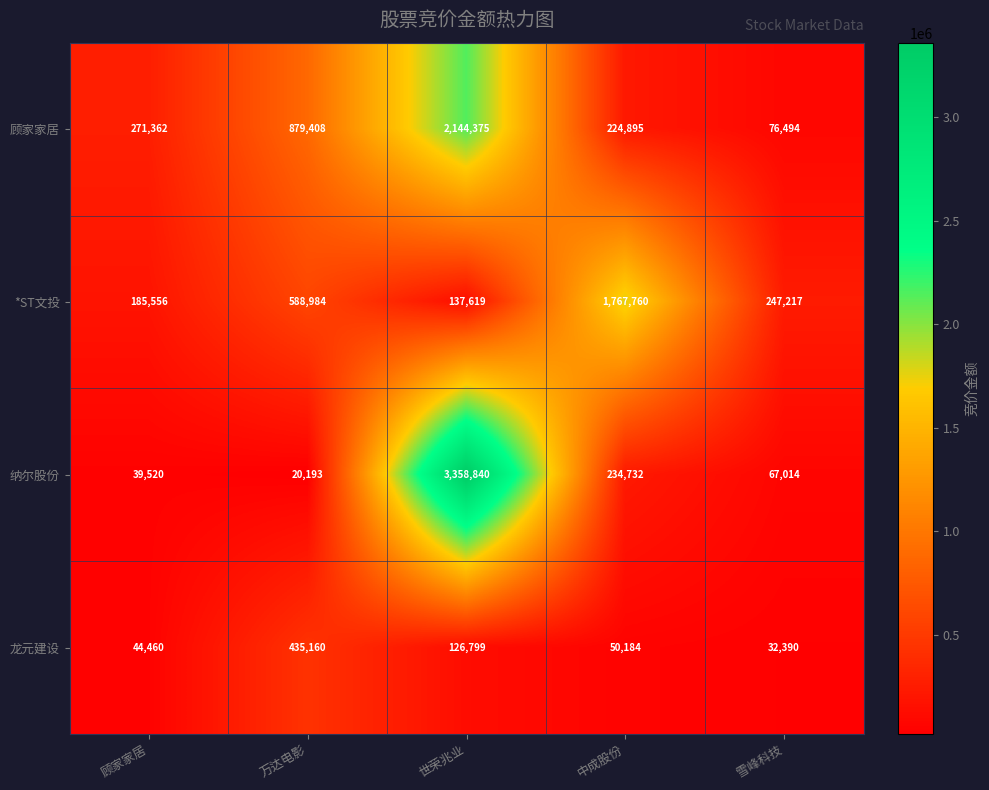

At which label is *ST文投 closest to 952689?

万达电影